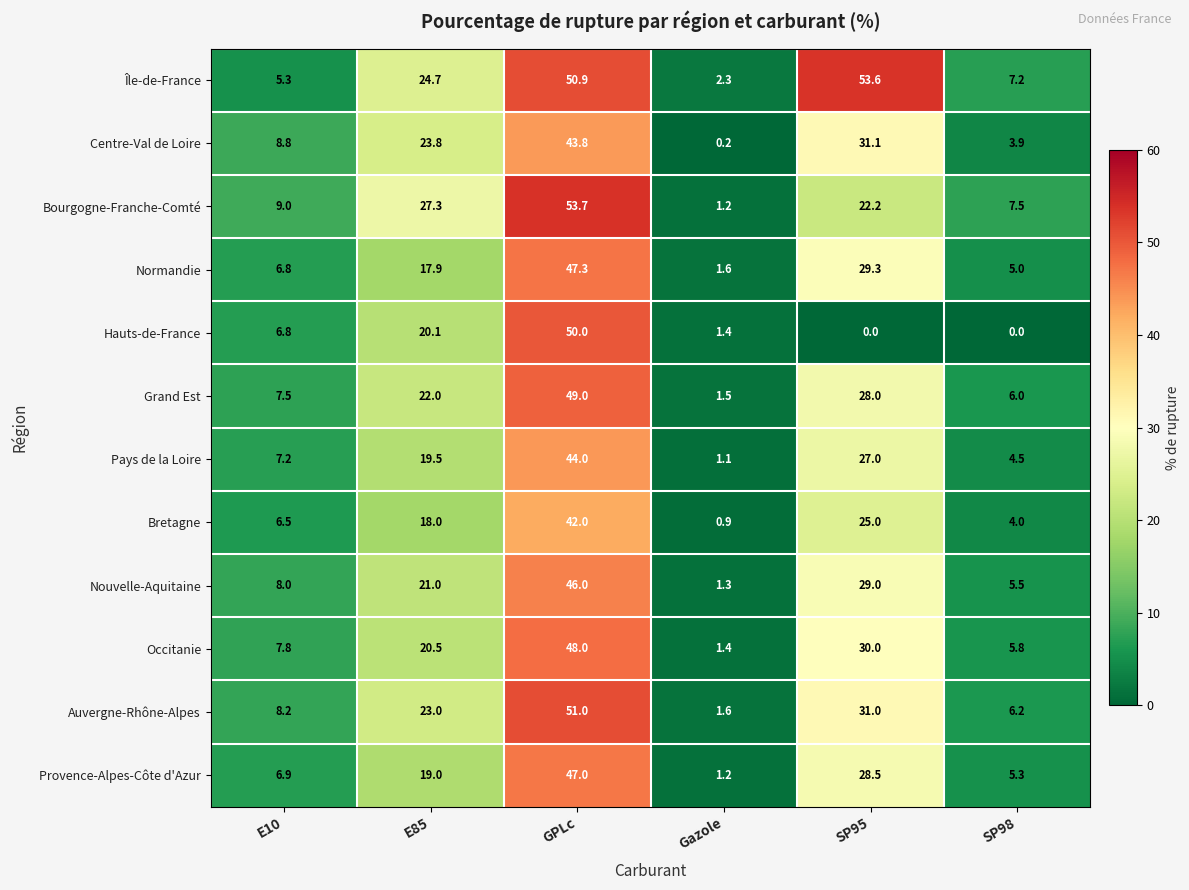

What is the total value across all series at E10?

88.8